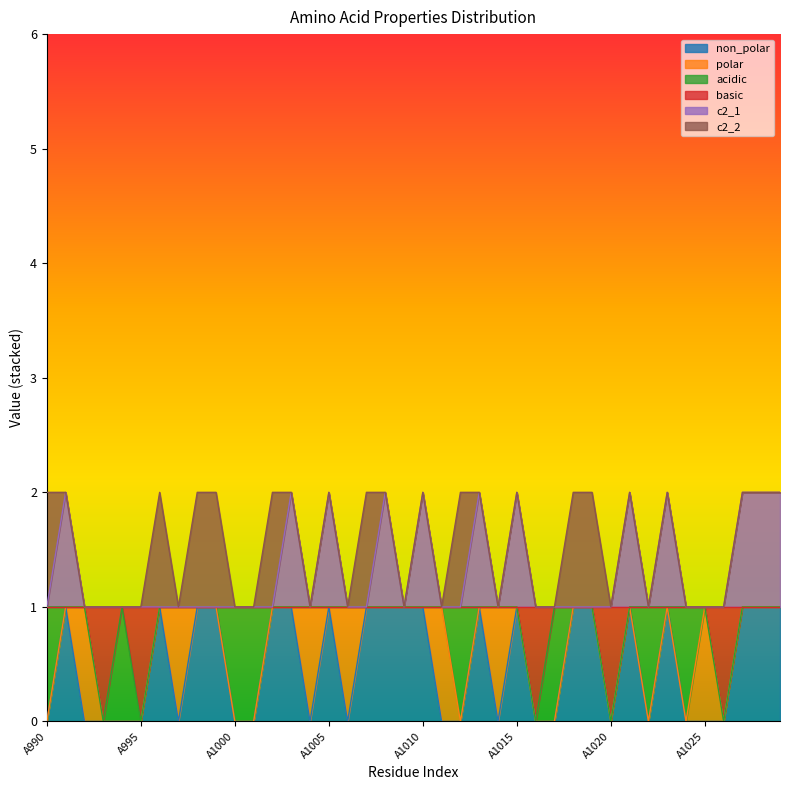

What are all the series names shown in the legend?

non_polar, polar, acidic, basic, c2_1, c2_2